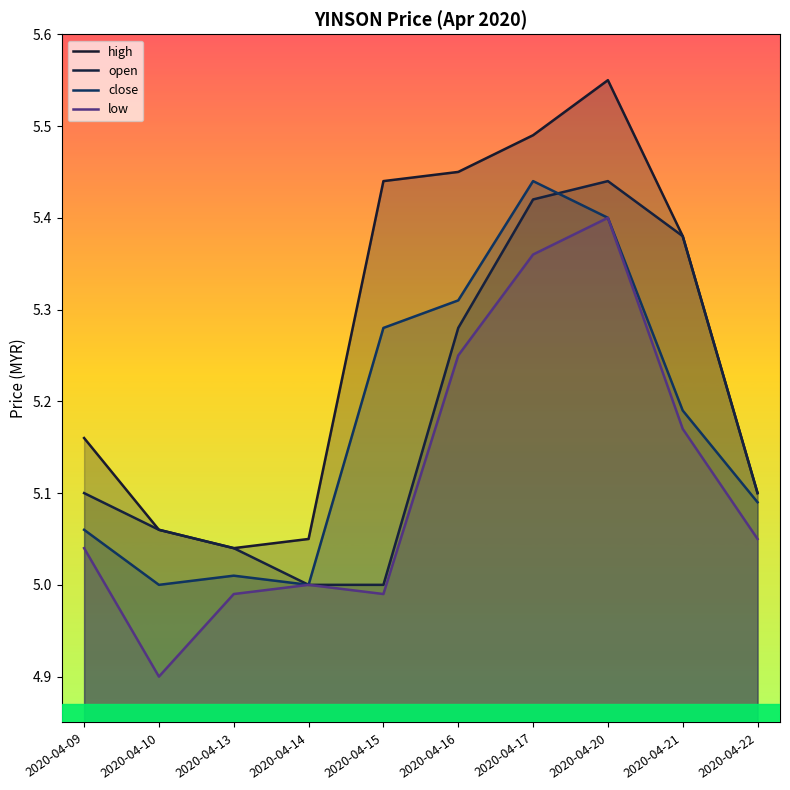

What are all the series names shown in the legend?

high, open, close, low